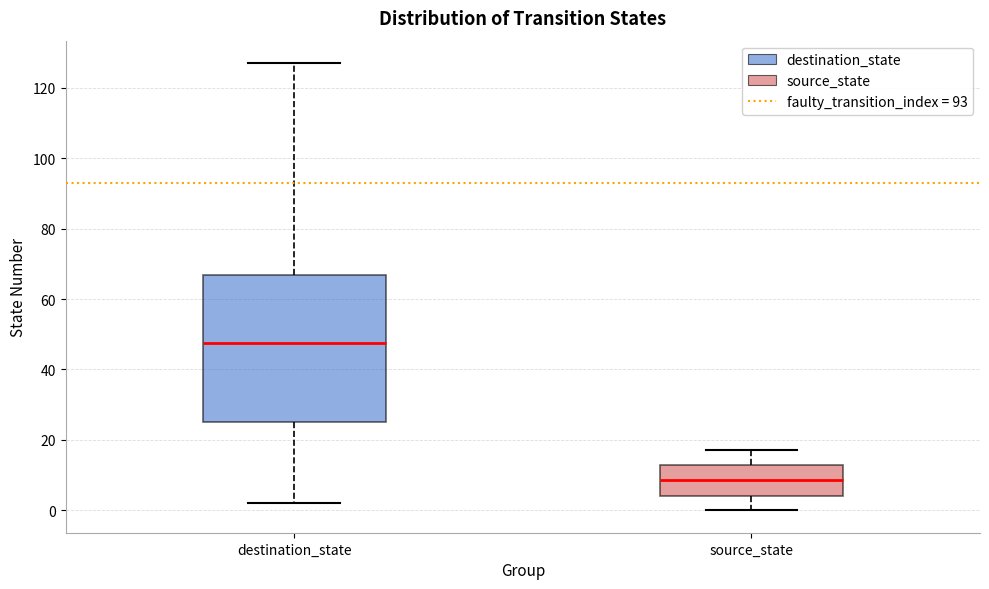

Reading left to right, transcribe this box plot: for each box, give where its median line is, the range the box spans, and where its two whiskers end, as read against the y-axis. The values are not printed on the chart, so give them approximately, as read against the axis.

destination_state: median 48, box 26 to 66, whiskers 2 to 128
source_state: median 8, box 4 to 14, whiskers 0 to 18